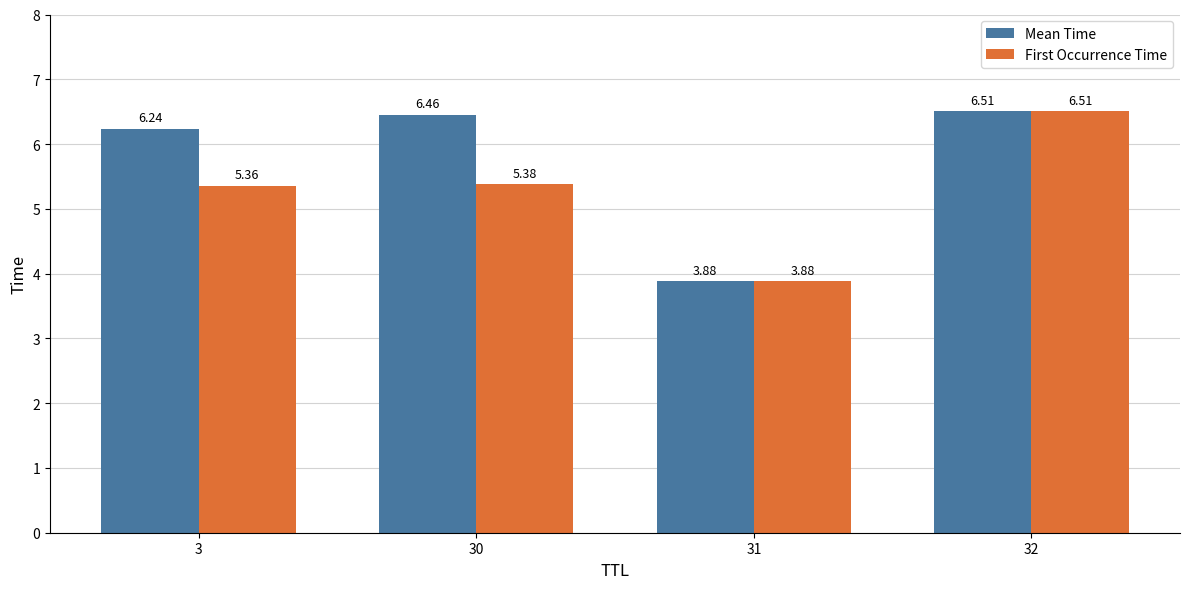

What is the sum of all Mean Time values?

23.1